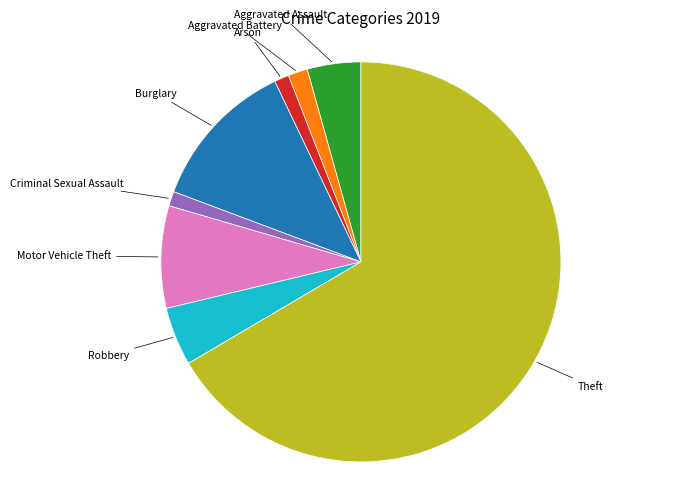

Is there any slice that represents more than half of the pie?

Yes